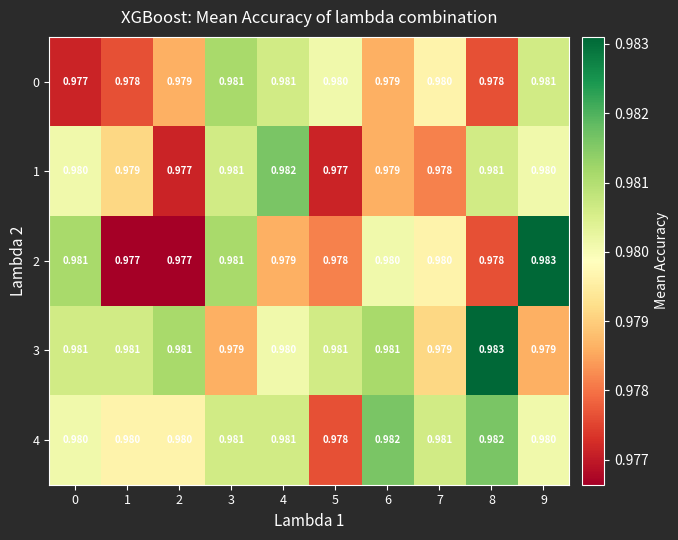

Is the value of 0 at 8 greater than the value of 4 at 1?

No